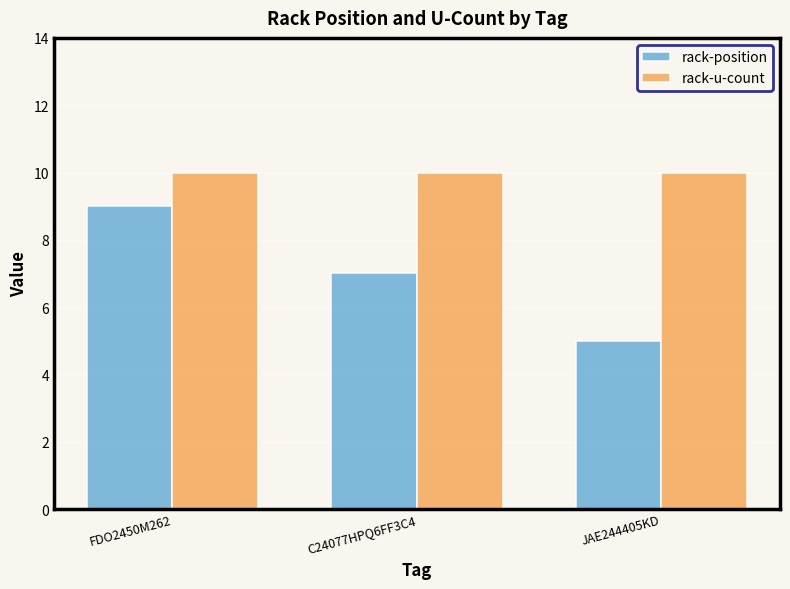

Which series has the largest total across all categories?

rack-u-count